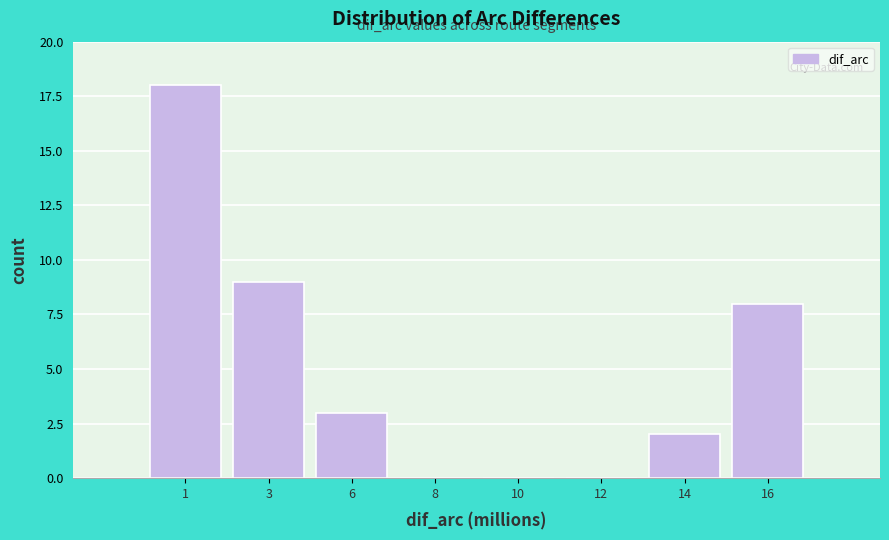

Reading right to left, list all the values displayed in this chart.

16=8	14=2	12=0	10=0	8=0	6=3	3=9	1=18